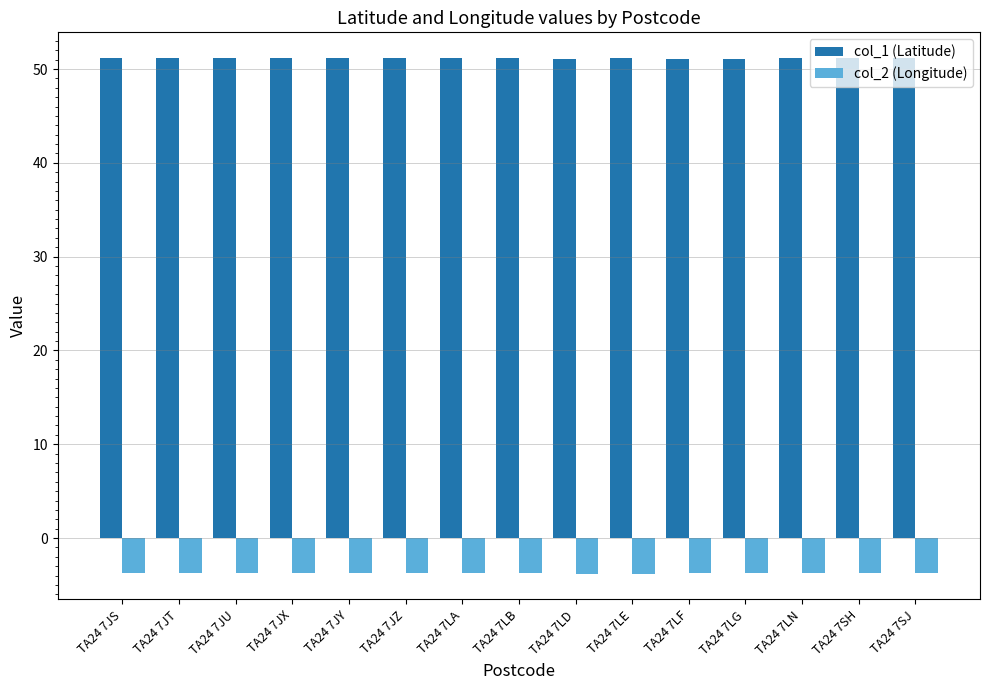

Rank the series by their maximum value, from lowest to highest.

col_2 (Longitude), col_1 (Latitude)